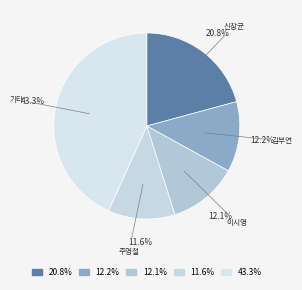

Approximately how many times larger is the value at 12.1% compared to 43.3%?

0.3